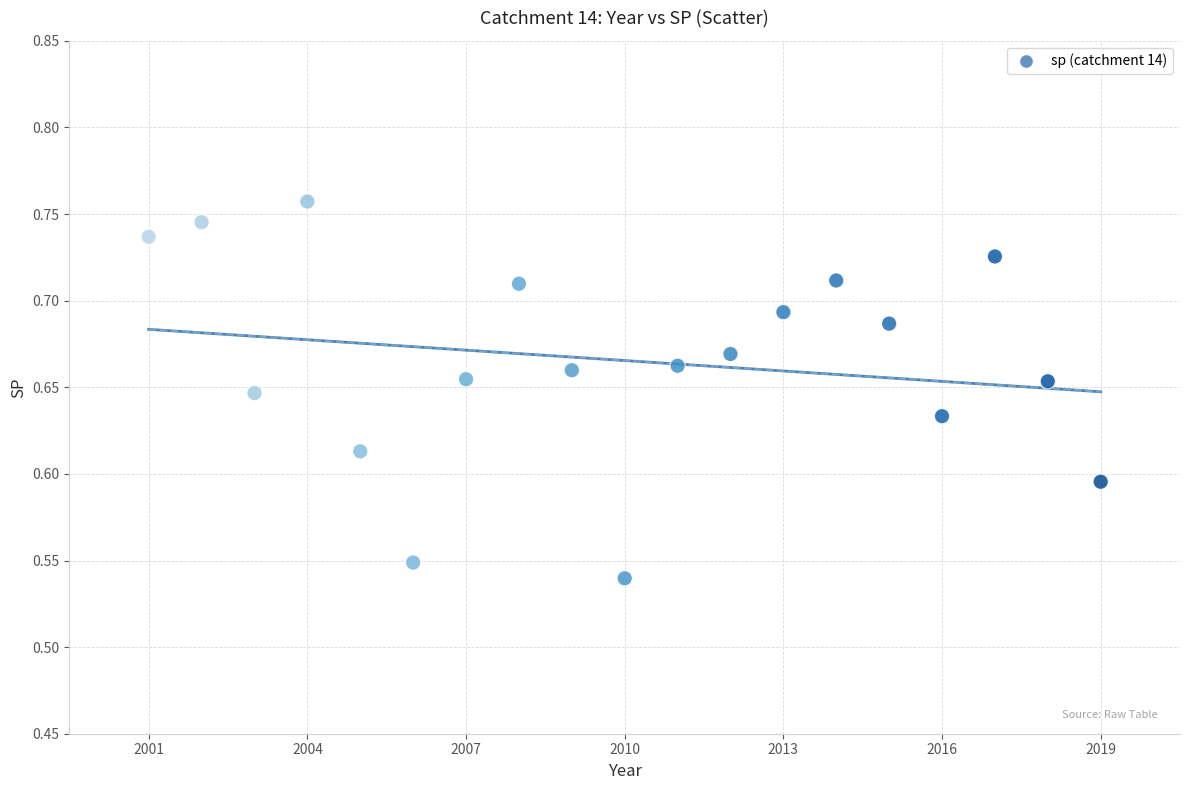

What is the range of X values (max minus min)?

18.0